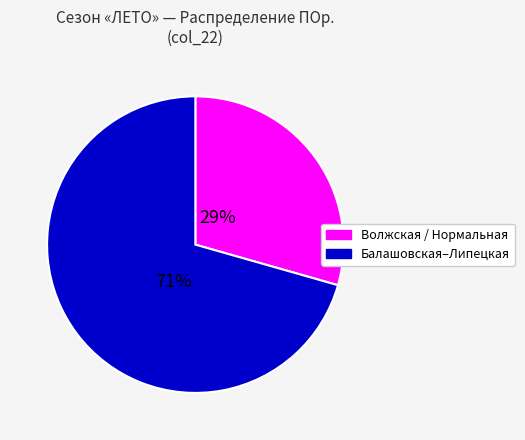

Is there any slice that represents more than half of the pie?

Yes